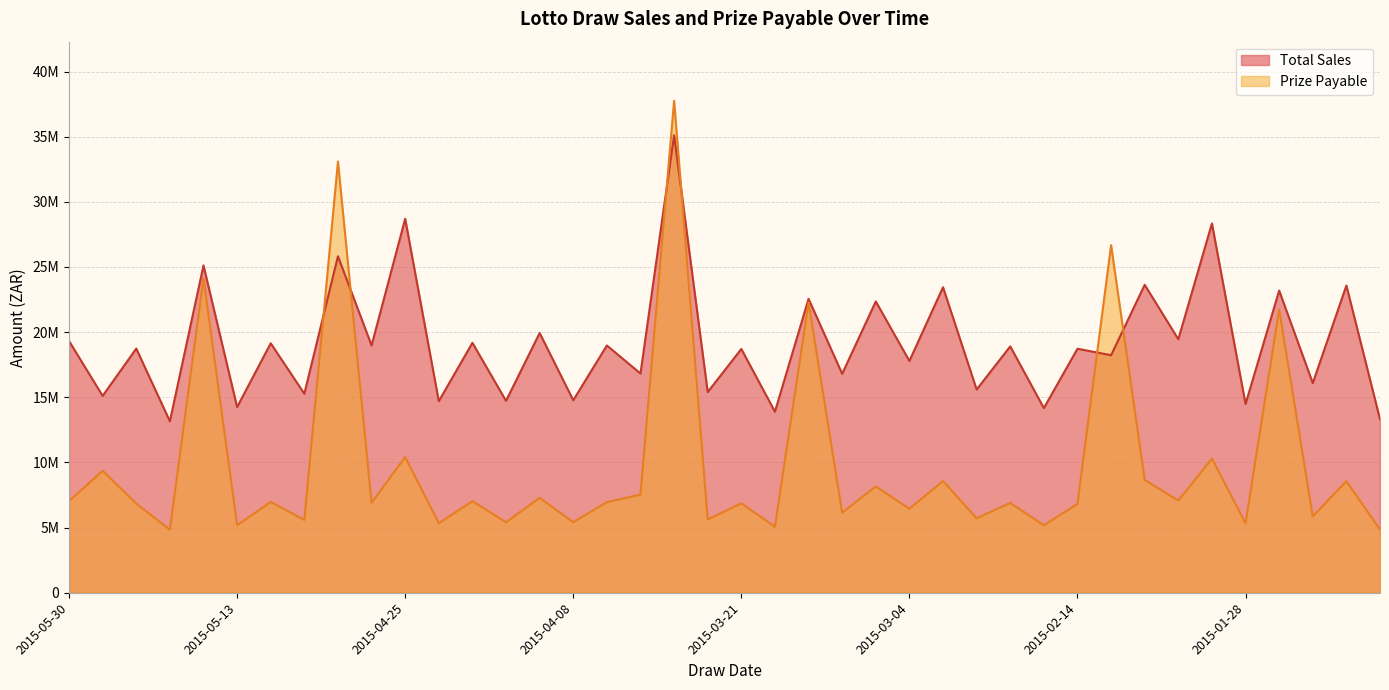

Which series has the widest spread of values?

Prize Payable